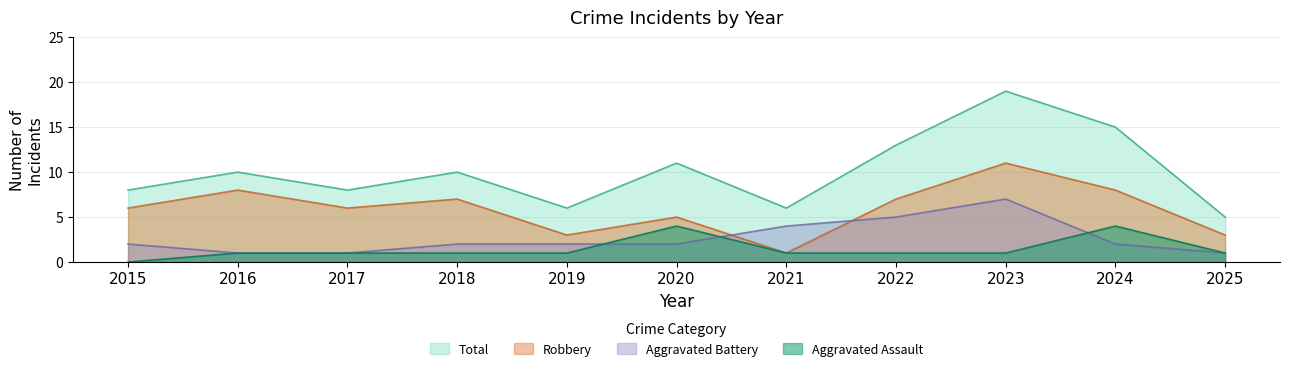

How many categories are shown in the chart?

11